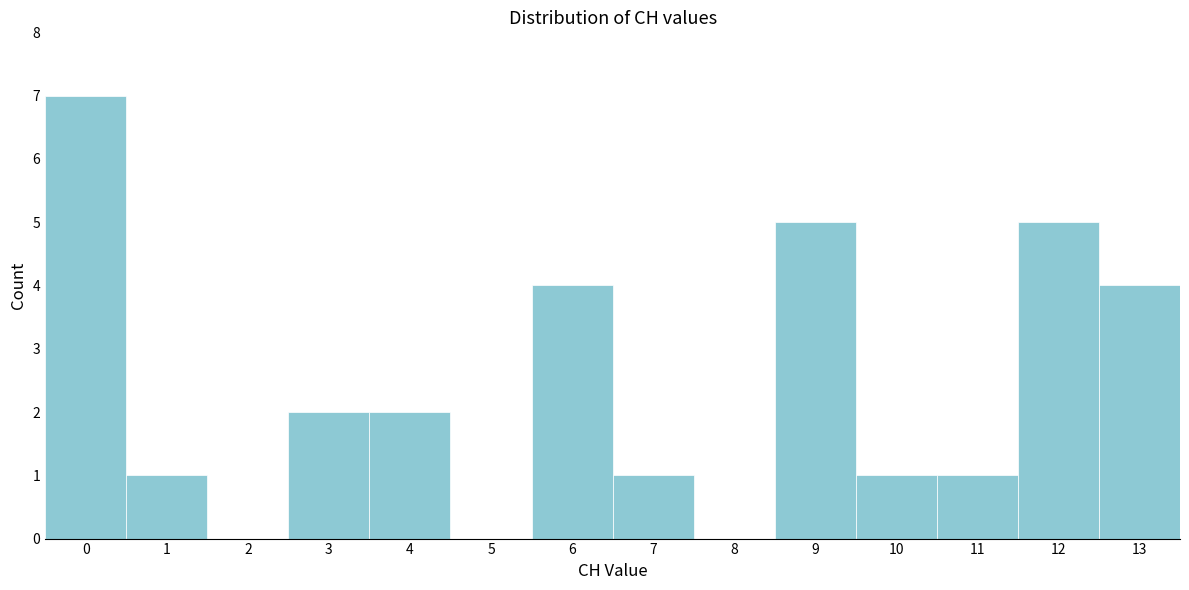

Reading left to right, transcribe this chart: for each bar, give the range it covers on the x-axis and its height. The values are not printed on the chart, so give them approximately, as read against the axis.

-0.5 to 0.5: 7
0.5 to 1.5: 1
1.5 to 2.5: 0
2.5 to 3.5: 2
3.5 to 4.5: 2
4.5 to 5.5: 0
5.5 to 6.5: 4
6.5 to 7.5: 1
7.5 to 8.5: 0
8.5 to 9.5: 5
9.5 to 10.5: 1
10.5 to 11.5: 1
11.5 to 12.5: 5
12.5 to 13.5: 4